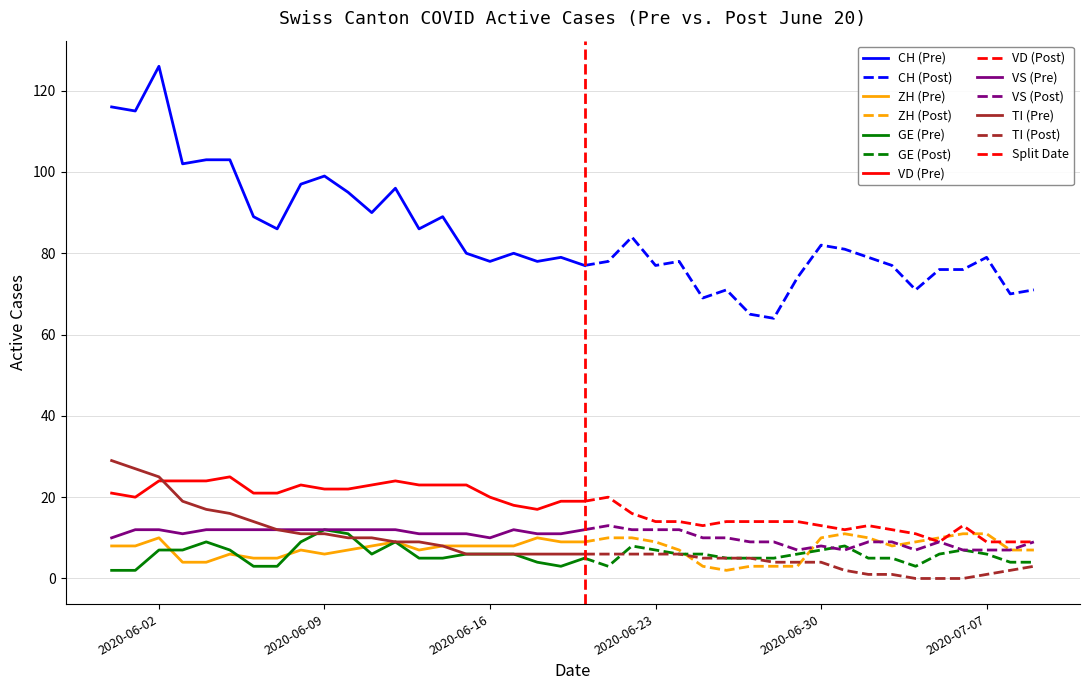

What is the difference between the VD values at 22 and 39?

7